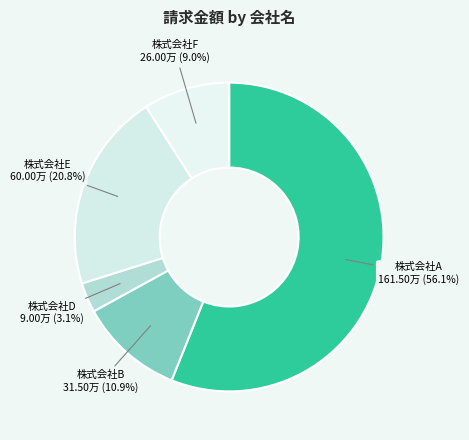

What is the smallest slice in the pie chart?

株式会社D